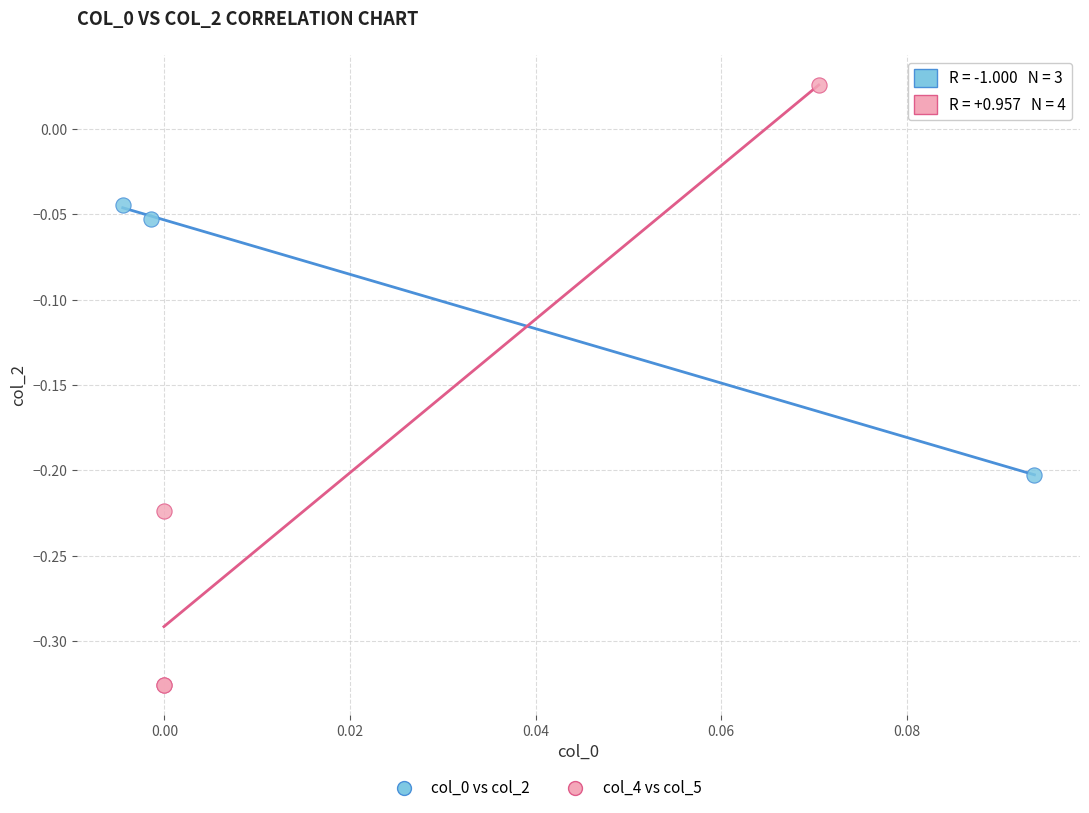

Which series reaches the minimum Y coordinate?

col_4 vs col_5